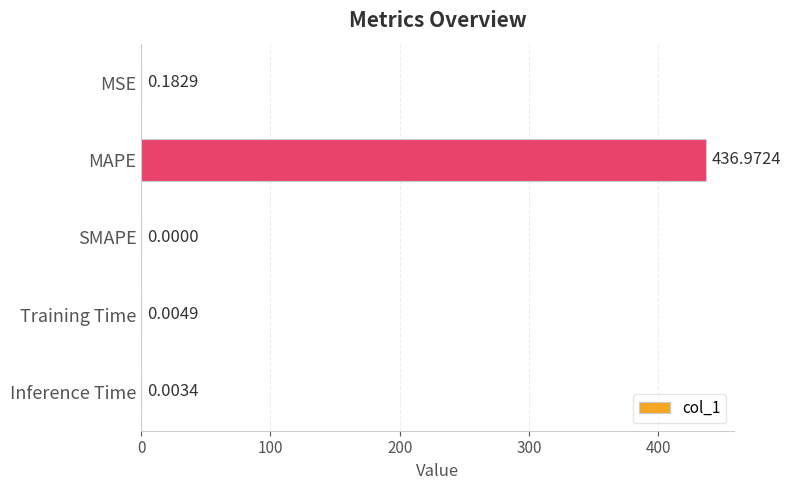

At which category does the chart reach its peak across all series?

MAPE